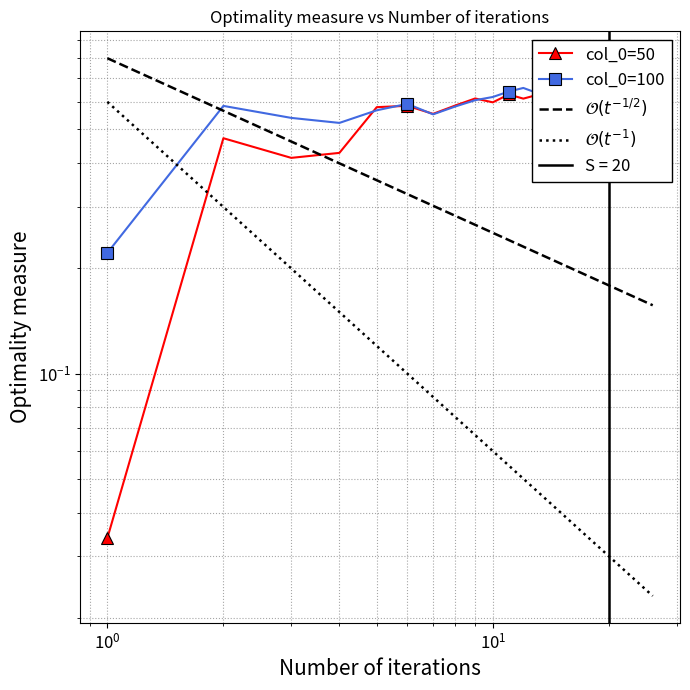

What is the difference between the maximum and minimum values in the 50 series?

0.7